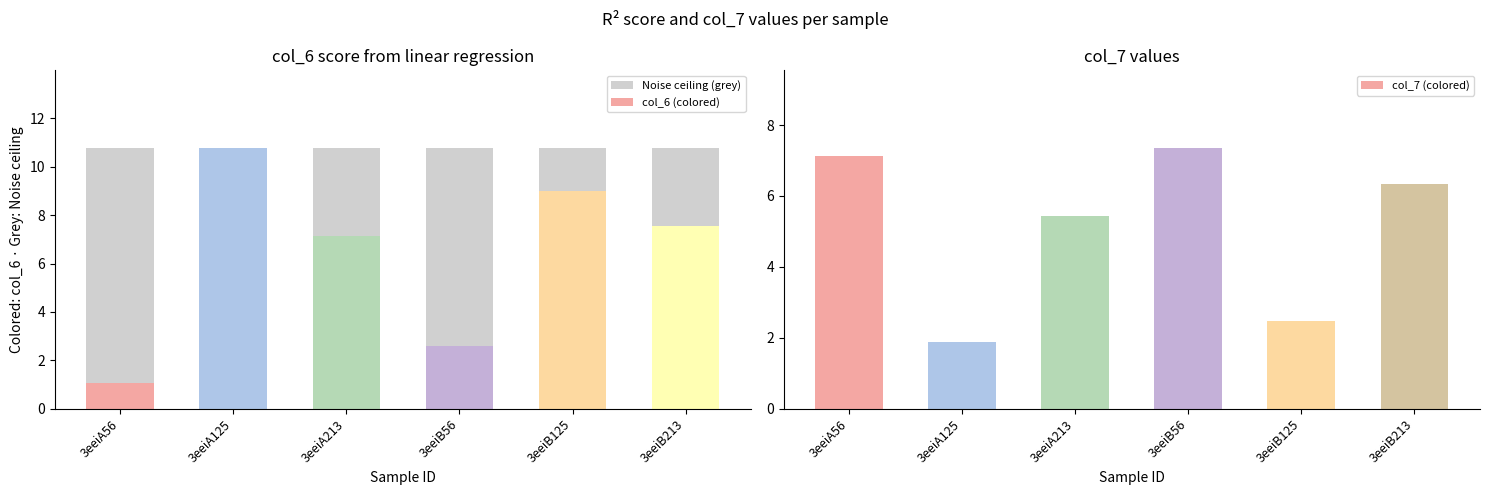

Is the value of col_6 (colored) at 3eeiA213 greater than the value of Noise ceiling (grey) at 3eeiB56?

No